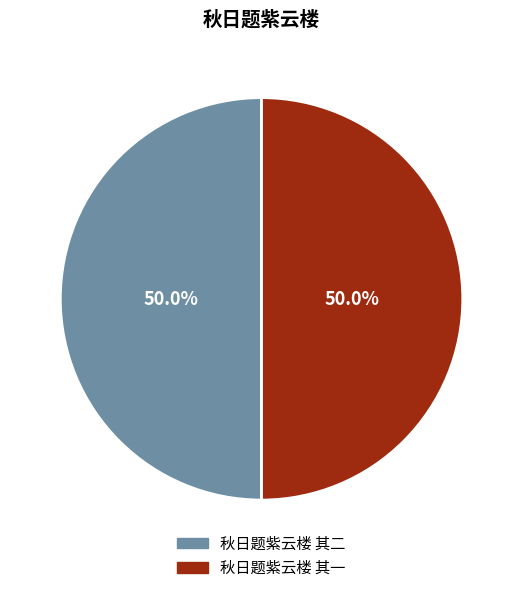

True or false: 秋日题紫云楼 其二 accounts for 50% of the total.

True